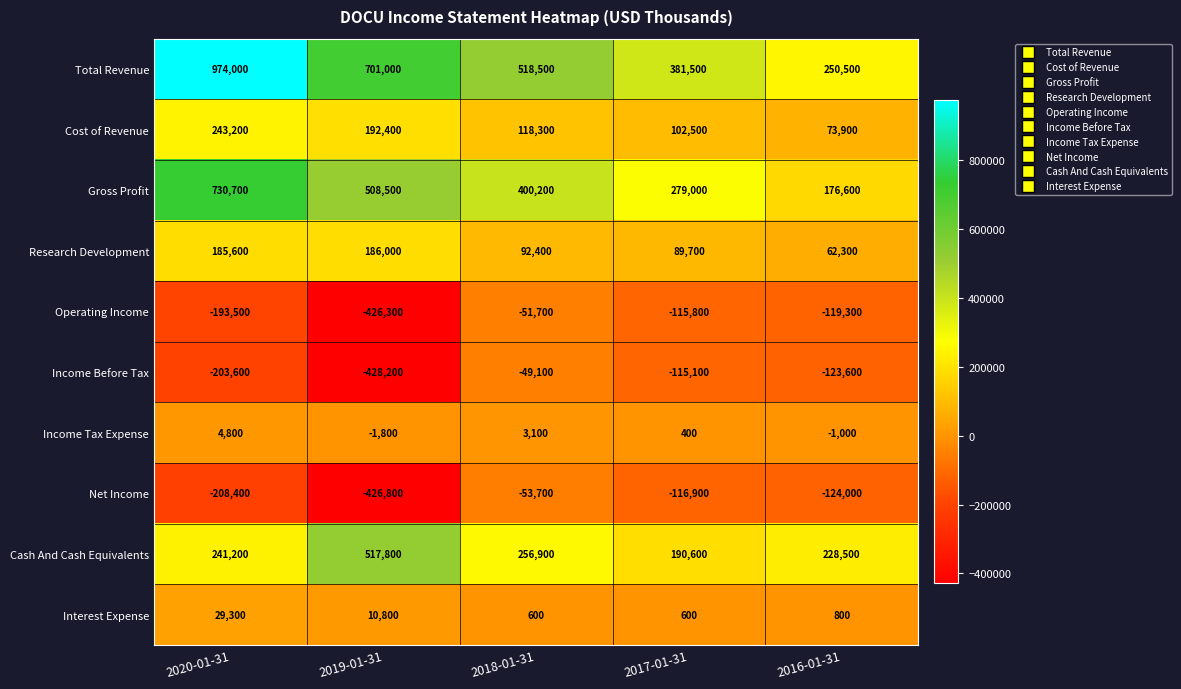

What is the average value of the Net Income series?

-185960